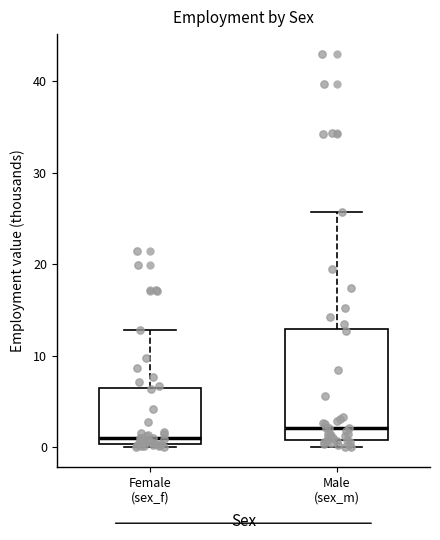

Which box's median line is the highest?

Male (sex_m)